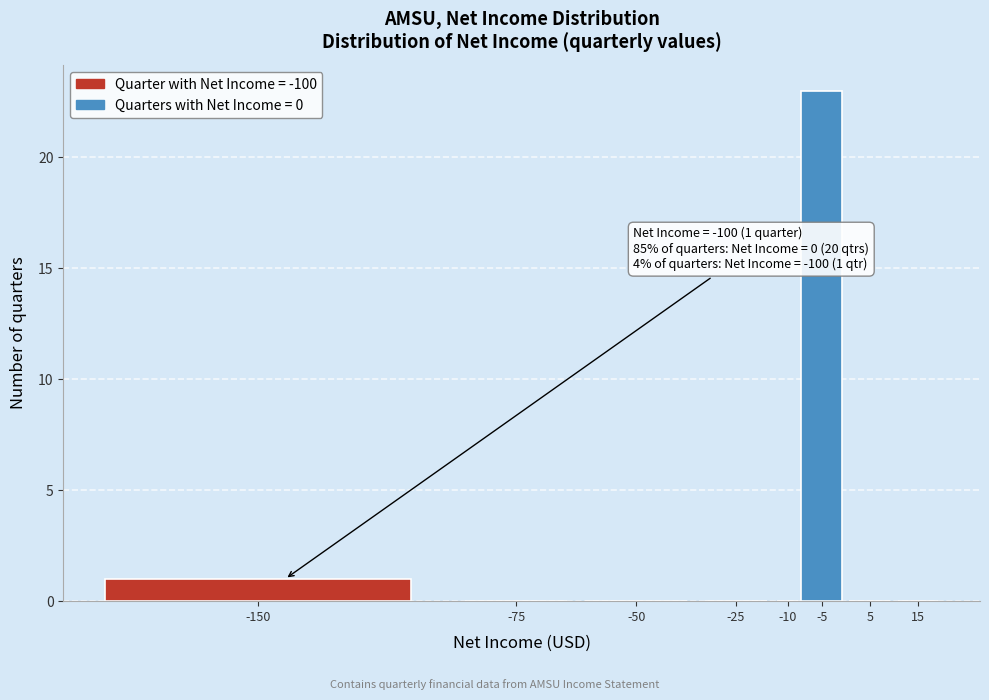

Reading left to right, transcribe all the data shown in this chart.

-150=1	-75=0	-50=0	-25=0	-10=0	-5=23	5=0	15=0